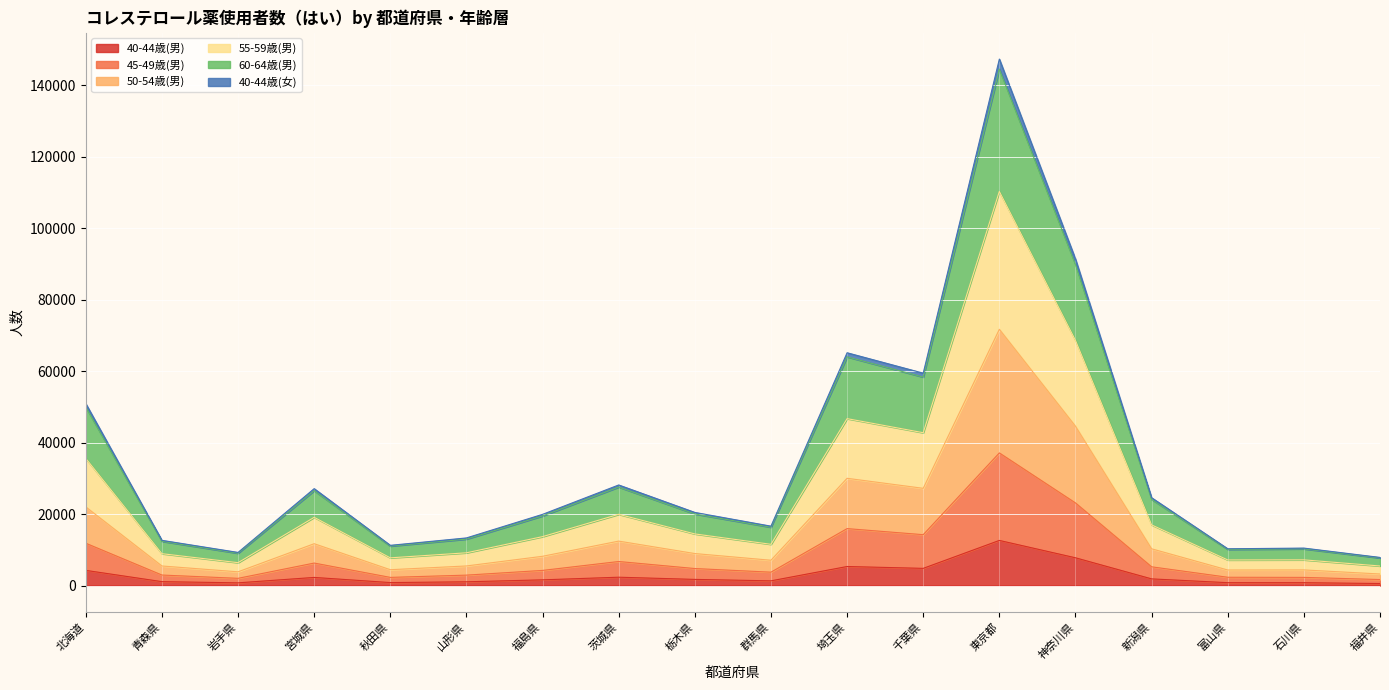

At which label does 40-44歳(男) reach its peak?

東京都